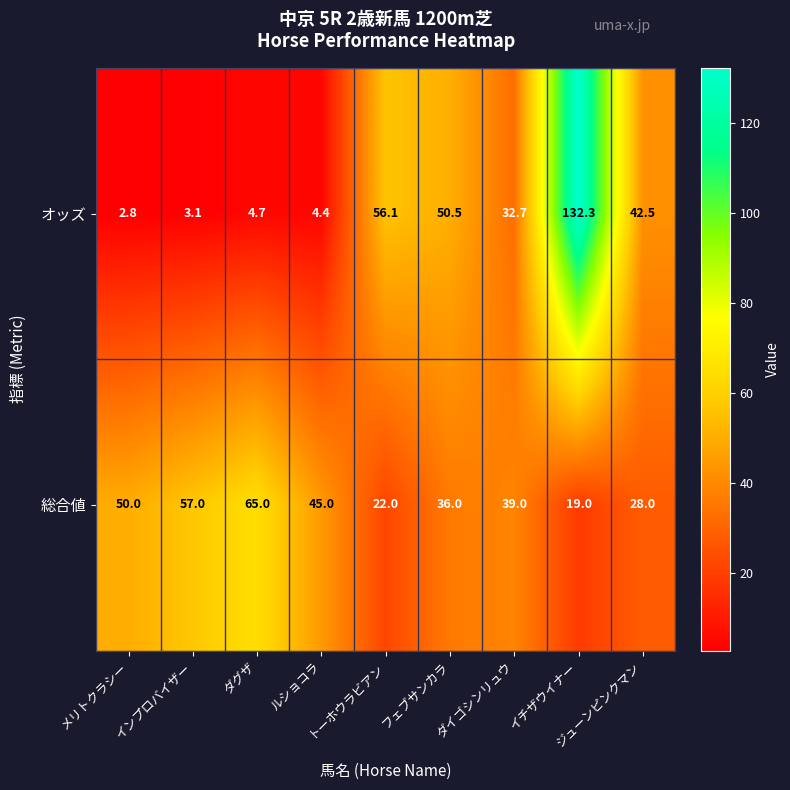

Rank the series at ダイゴシンリュウ from highest to lowest value.

総合値, オッズ